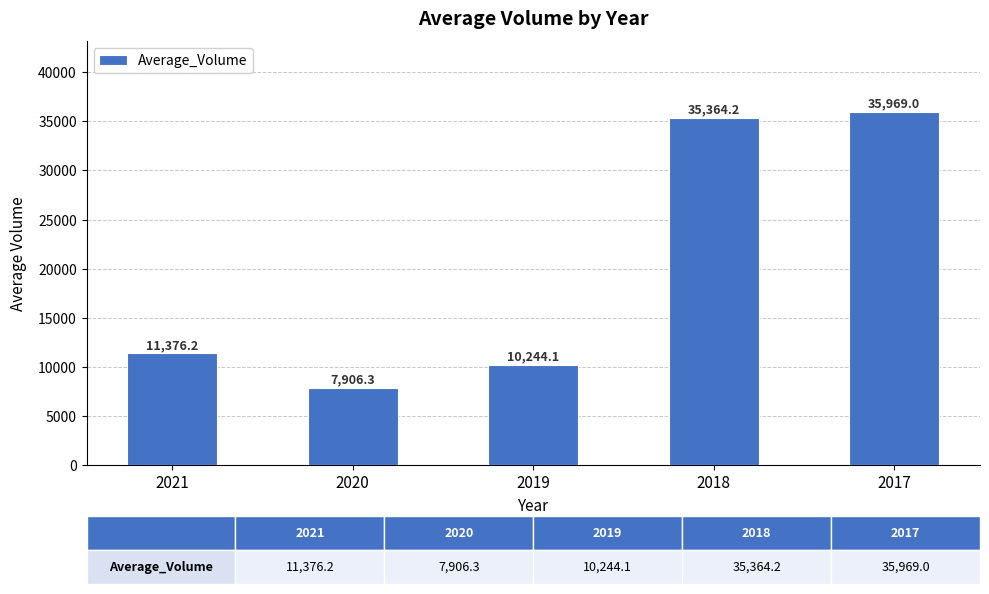

Count the number of categories in the chart.

5